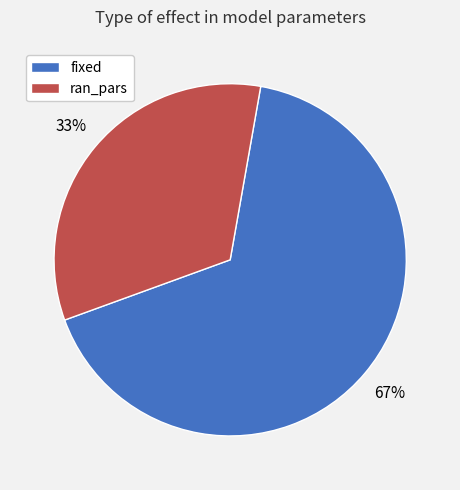

Is there any slice that represents more than half of the pie?

Yes